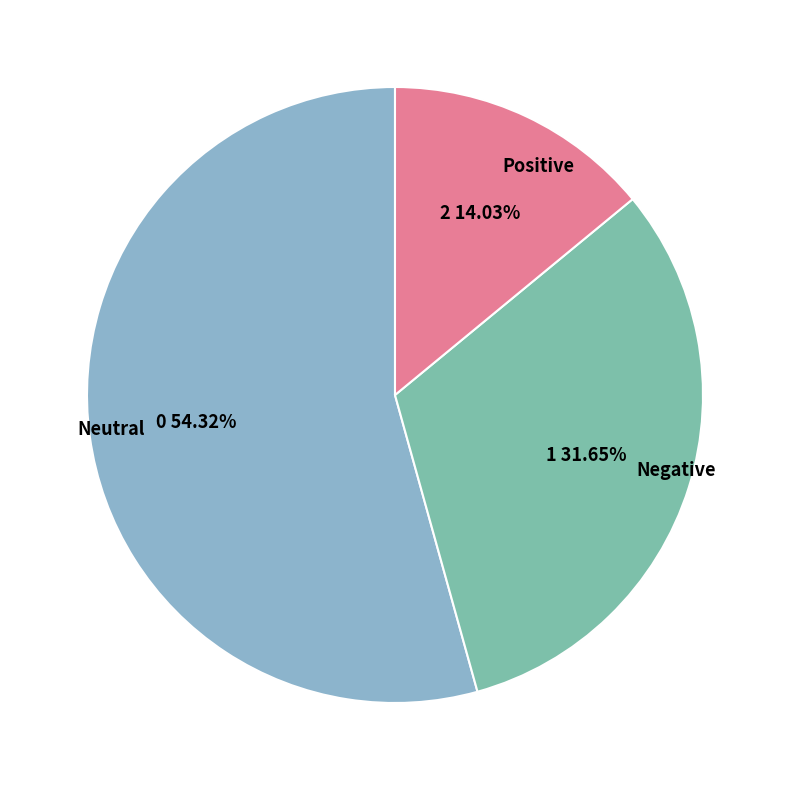

What is the smallest slice in the pie chart?

Positive